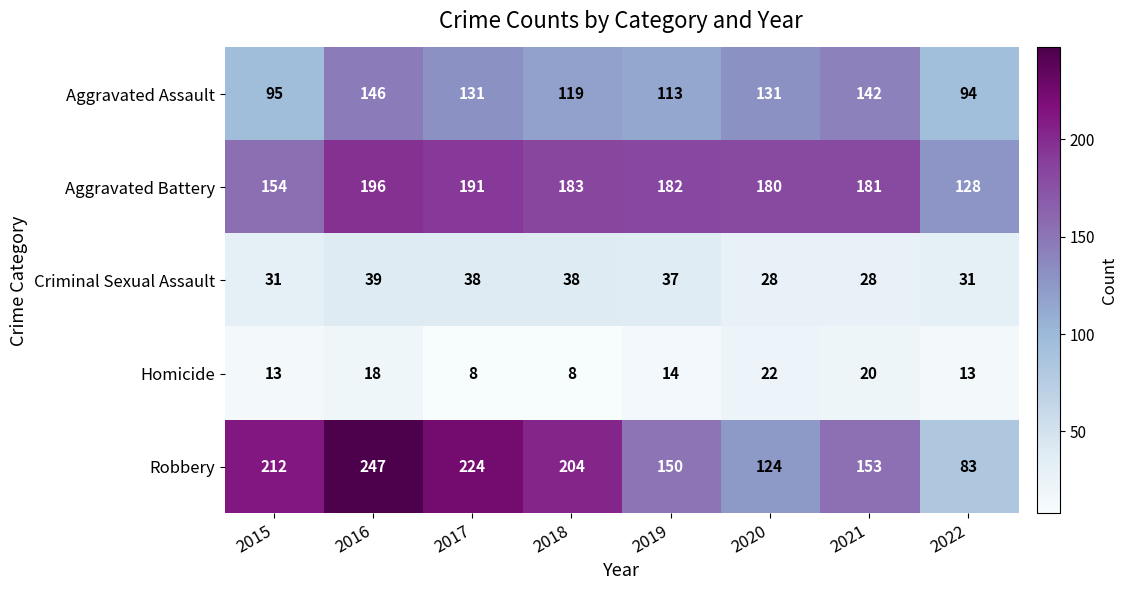

What is the minimum value shown in the chart?

8